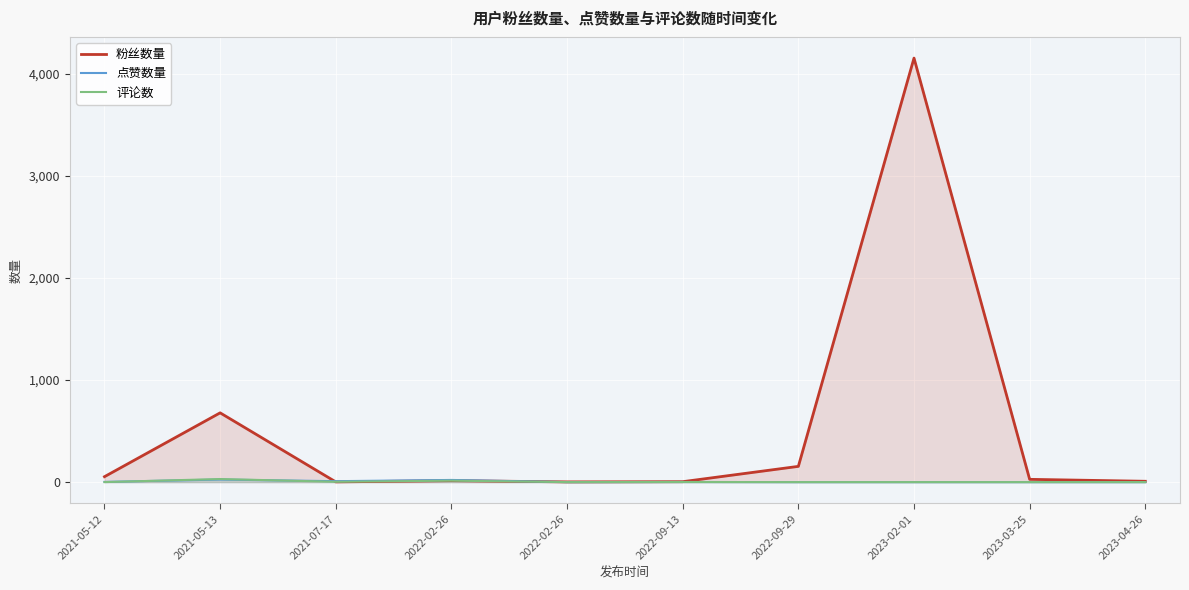

How many intersections are there between 点赞数量 and 评论数?

2